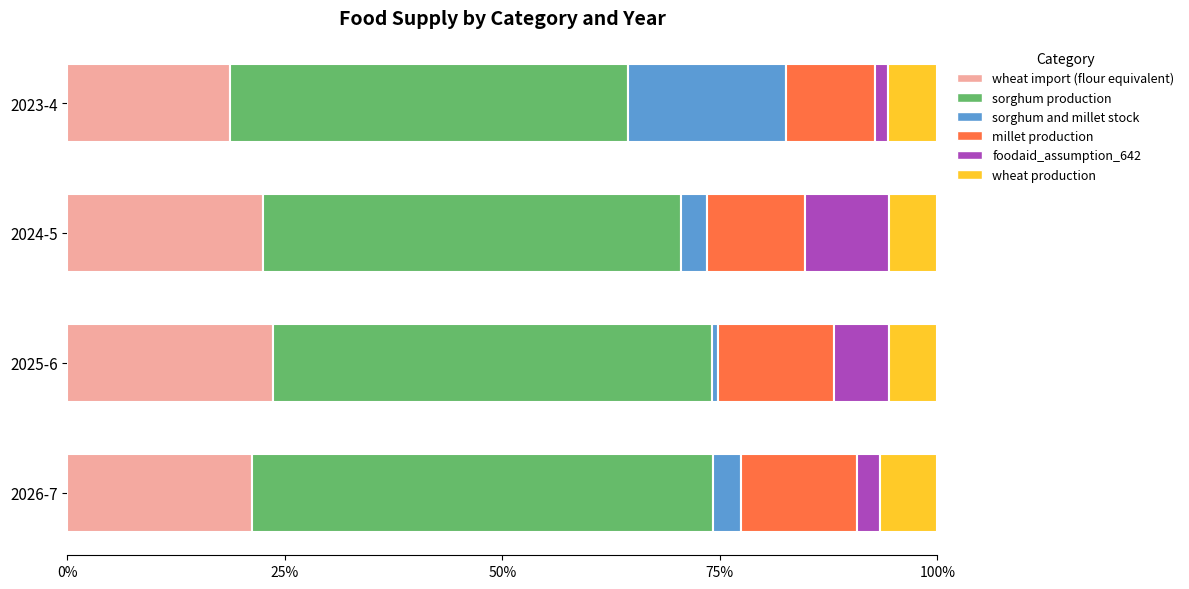

What is the total value across all series at 2026-7?

100.0